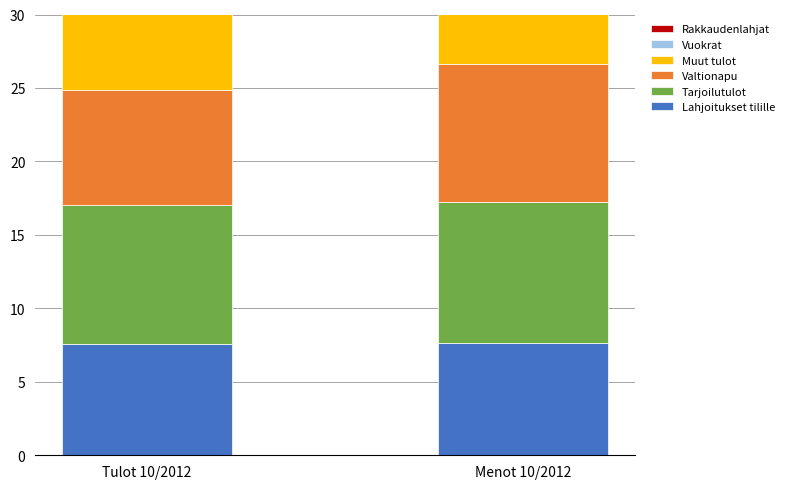

The value of Lahjoitukset tilille at Tulot 10/2012 is 7.6. True or false?

True